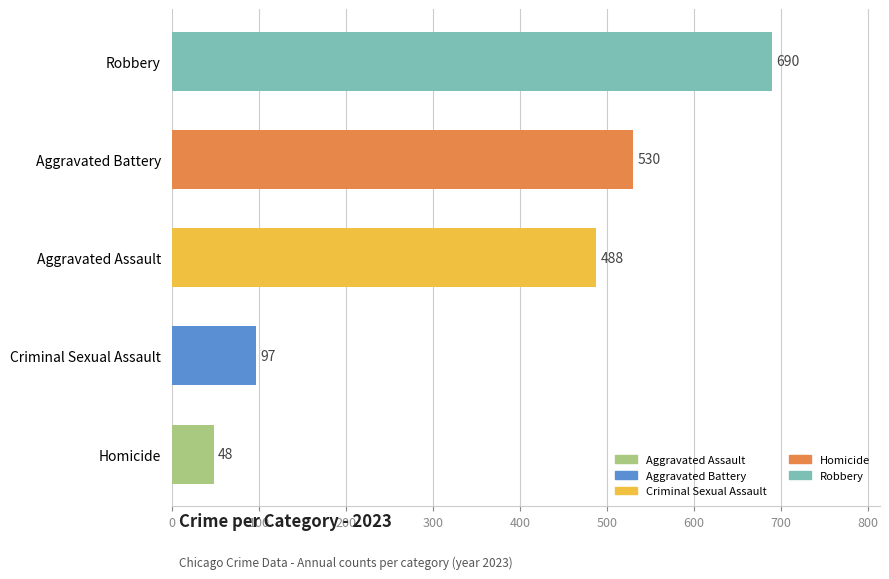

What value does the data have at Homicide?

48